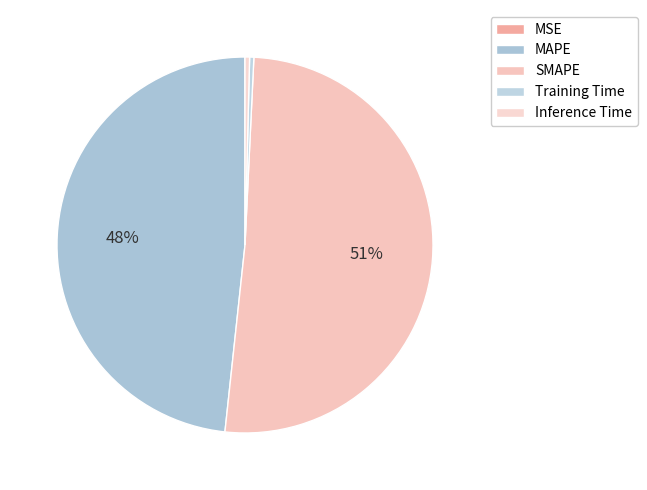

Which slice is the smallest?

MSE